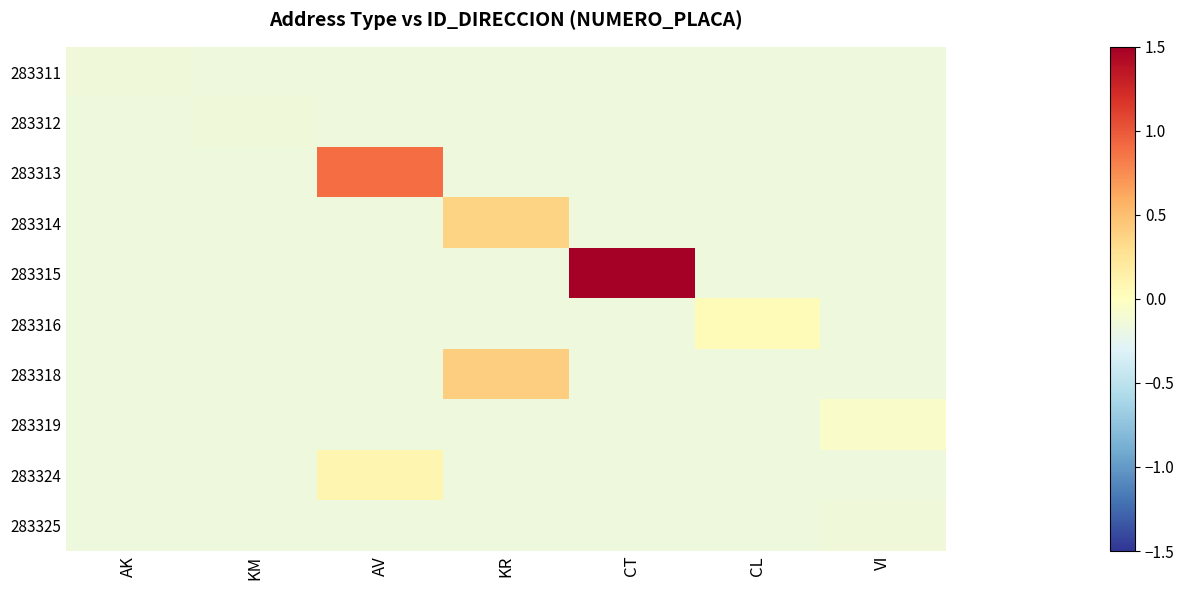

Which series has the largest range (max minus min)?

283315